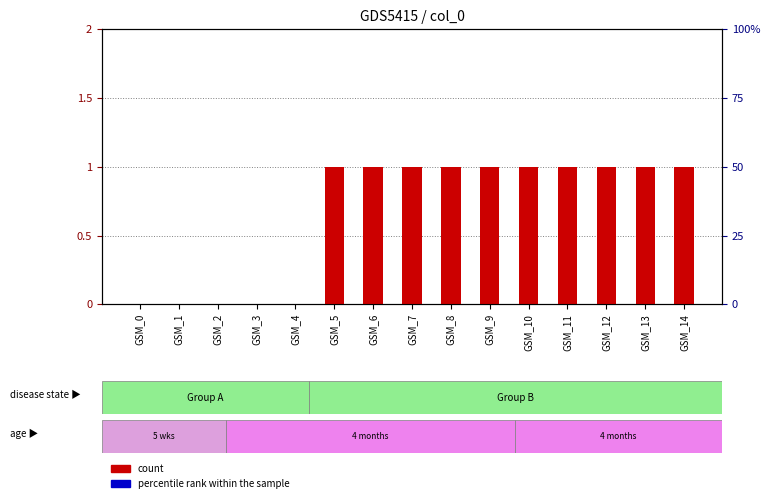

At how many categories does at least one series exceed 0?

10